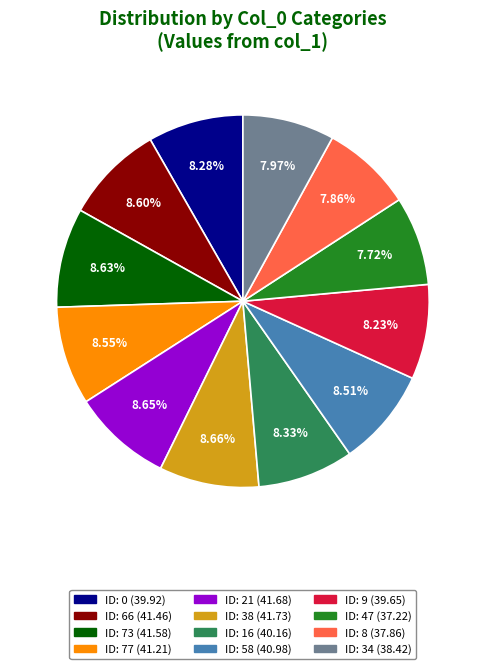

Does any single category account for the majority?

No